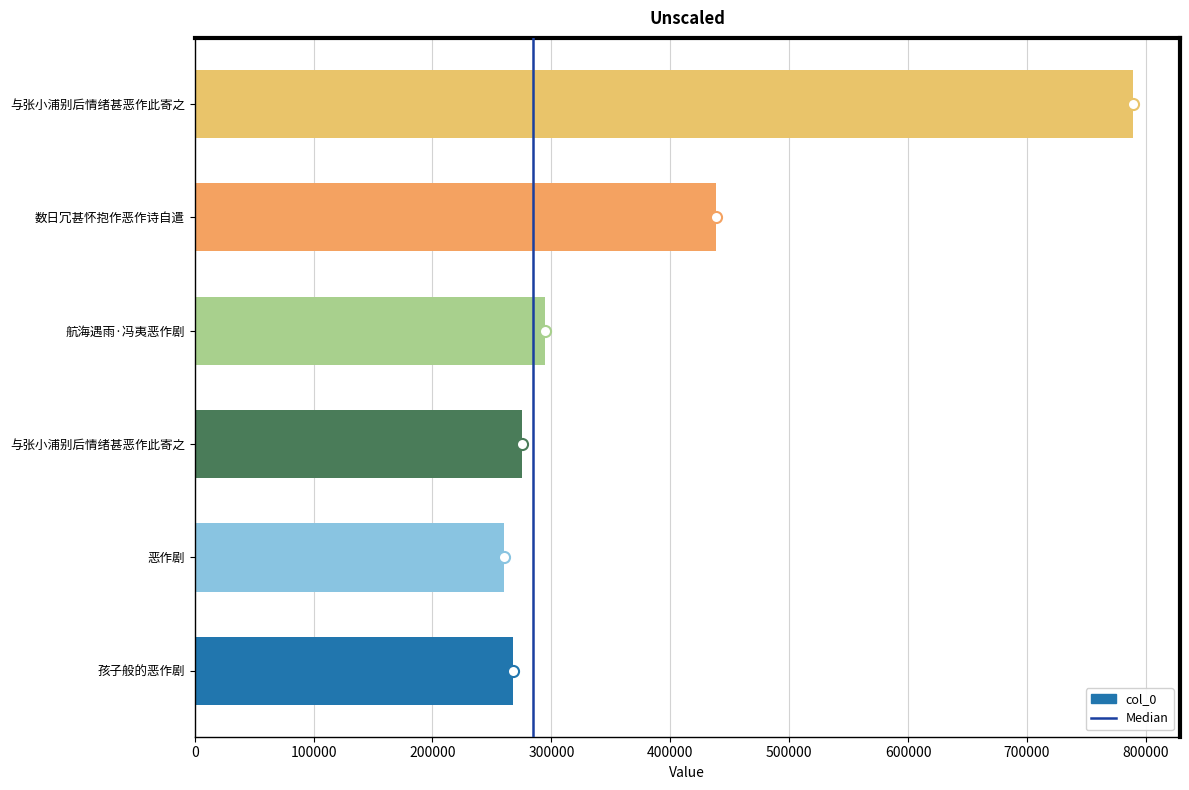

Count the number of categories in the chart.

6